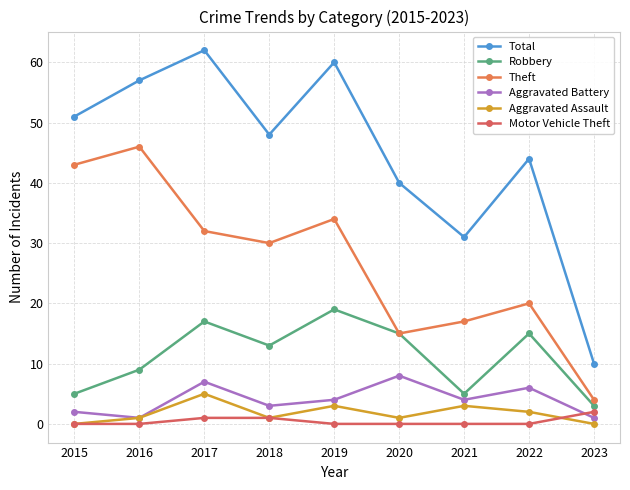

Reading left to right, list all the values displayed in this chart.

Total: 51	57	62	48	60	40	31	44	10
Robbery: 5	9	17	13	19	15	5	15	3
Theft: 43	46	32	30	34	15	17	20	4
Aggravated Battery: 2	1	7	3	4	8	4	6	1
Aggravated Assault: 0	1	5	1	3	1	3	2	0
Motor Vehicle Theft: 0	0	1	1	0	0	0	0	2